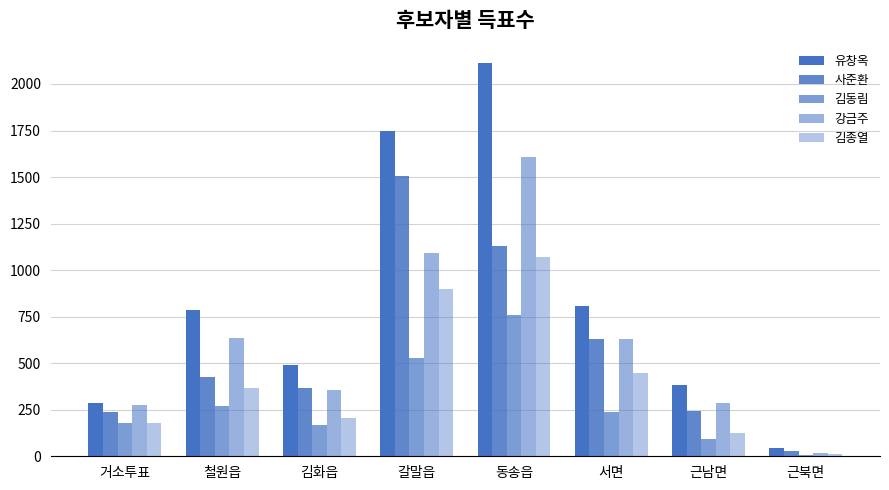

The value of 사준환 at 근남면 is 124. True or false?

False